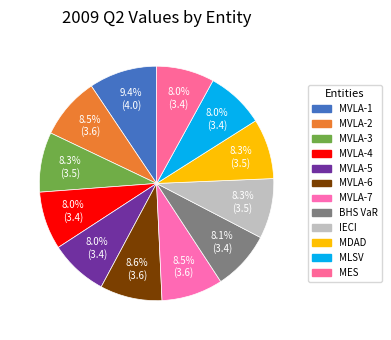

How many segments does this pie chart have?

12